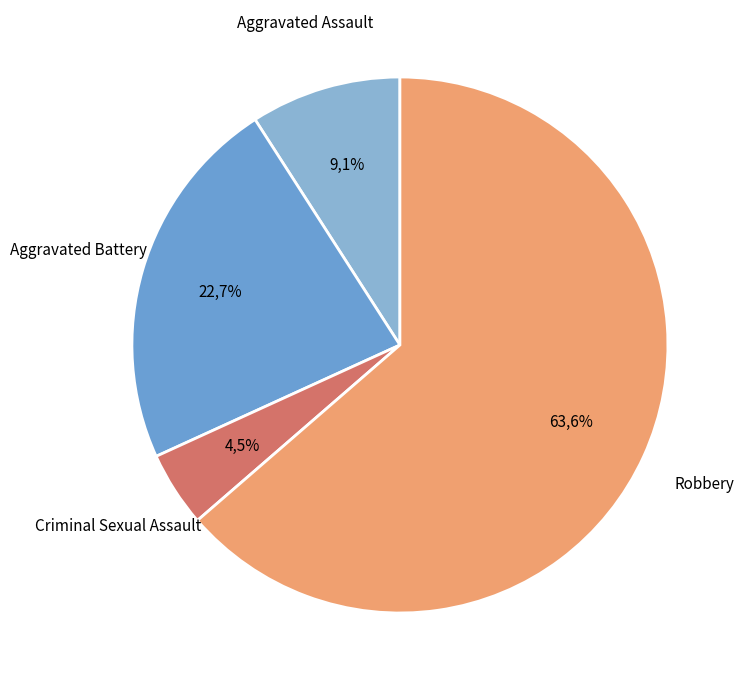

Combined, do Robbery and Criminal Sexual Assault account for over 50%?

Yes